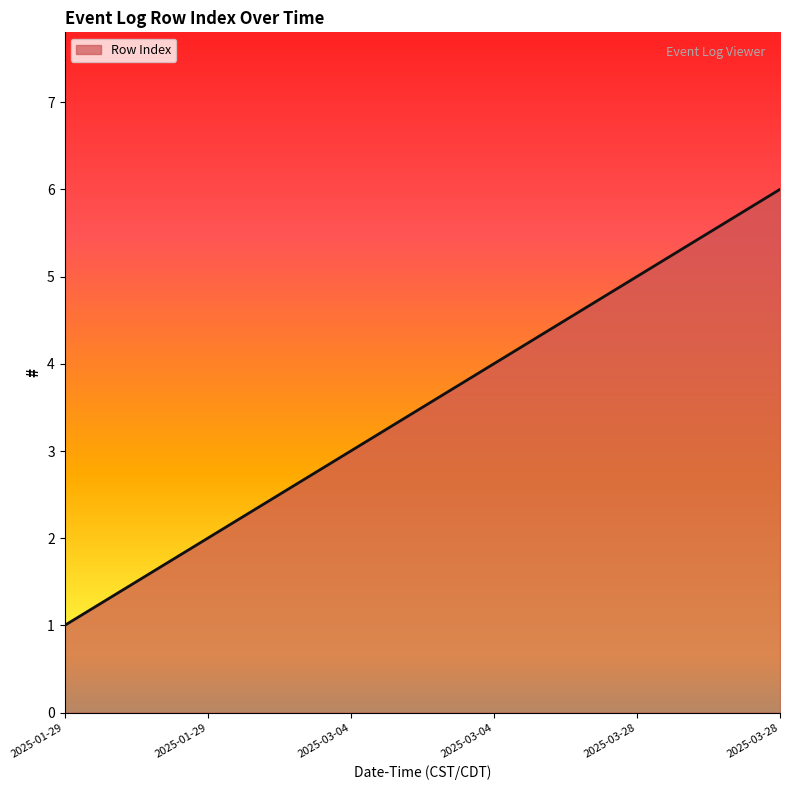

Which category has the lowest value across all series?

2025-01-29